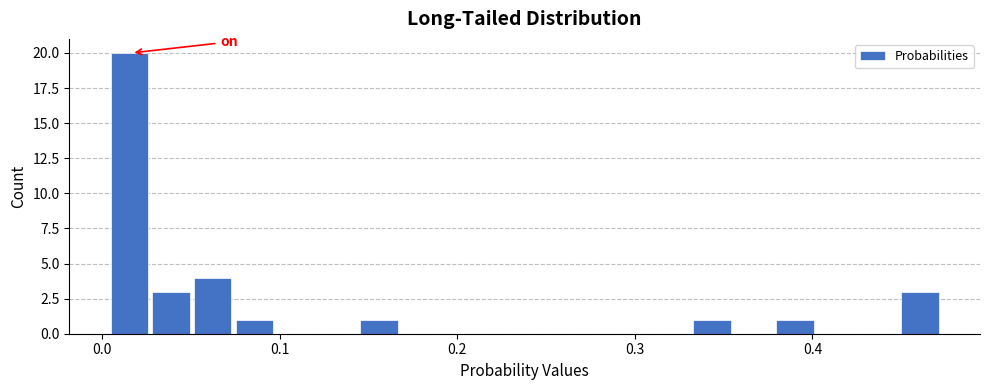

Read against the x-axis, roughly where is the centre of the tallest bar?

0.02